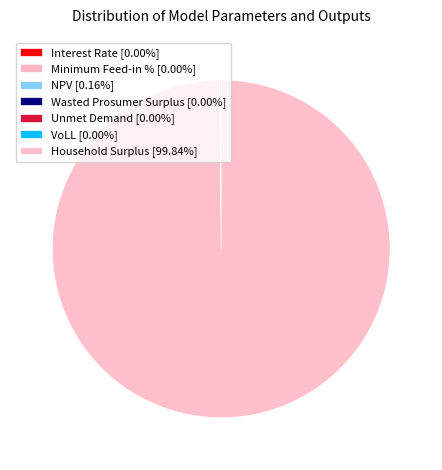

The NPV slice represents 0% of the pie. True or false?

True